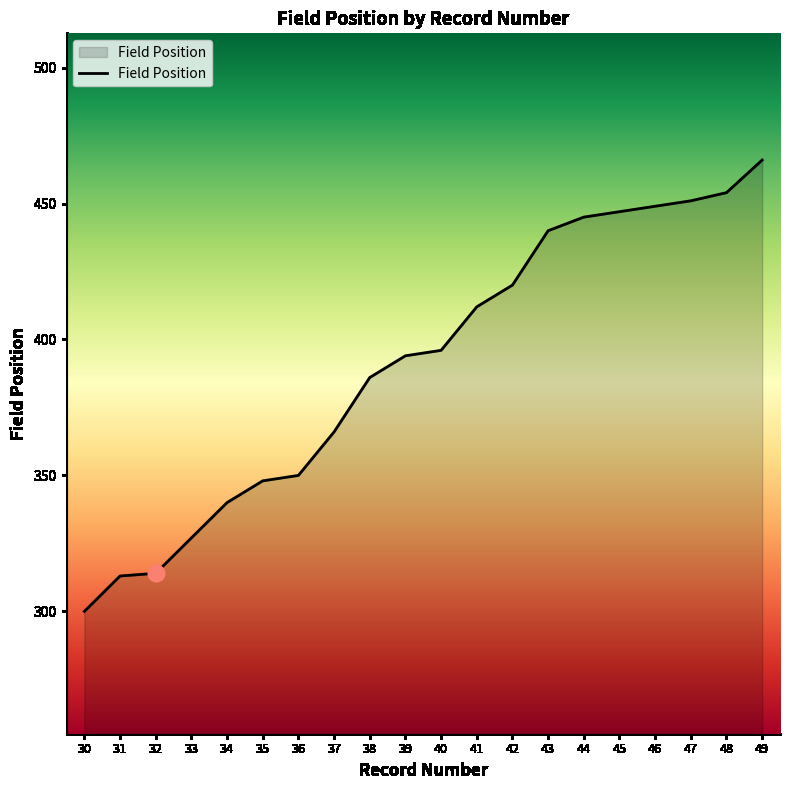

Which label corresponds to the largest value in the chart?

49